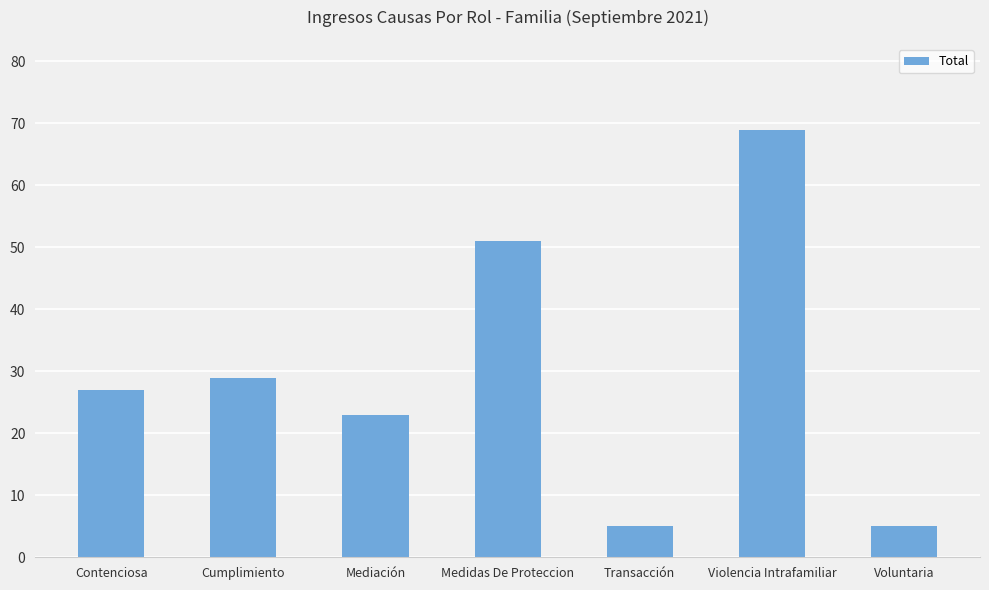

What is the label of the 2nd bar from the left?

Cumplimiento